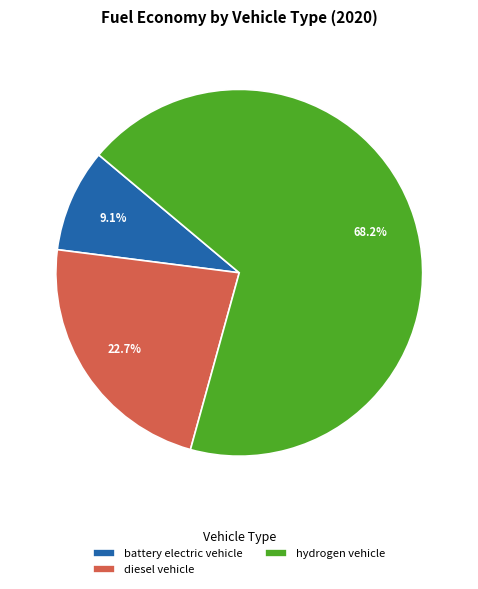

How many segments does this pie chart have?

3